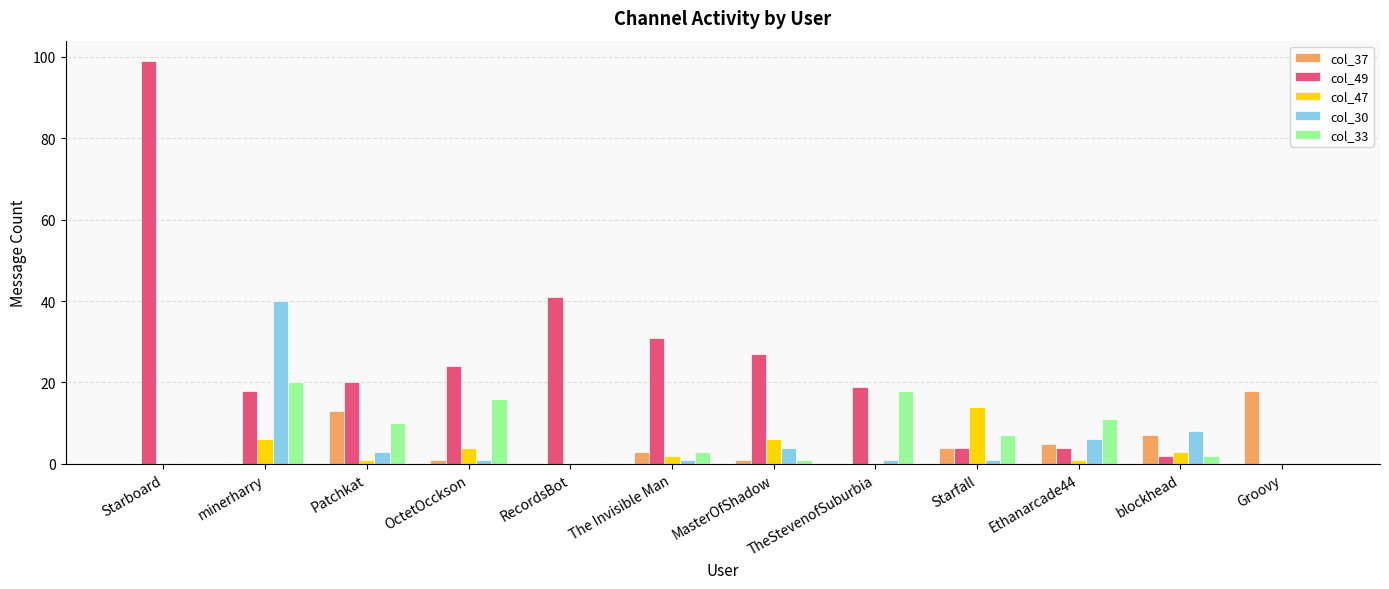

What is the greatest value displayed?

99